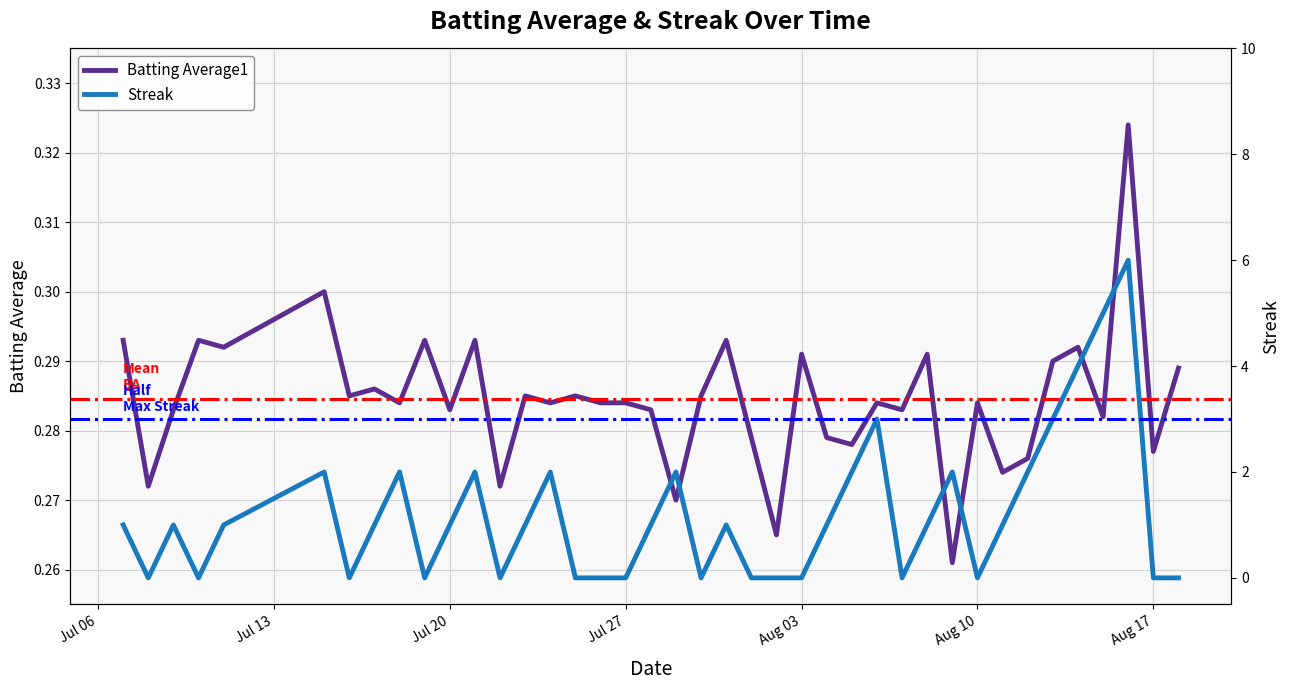

How many times do Streak and Batting Average1 cross each other?

21